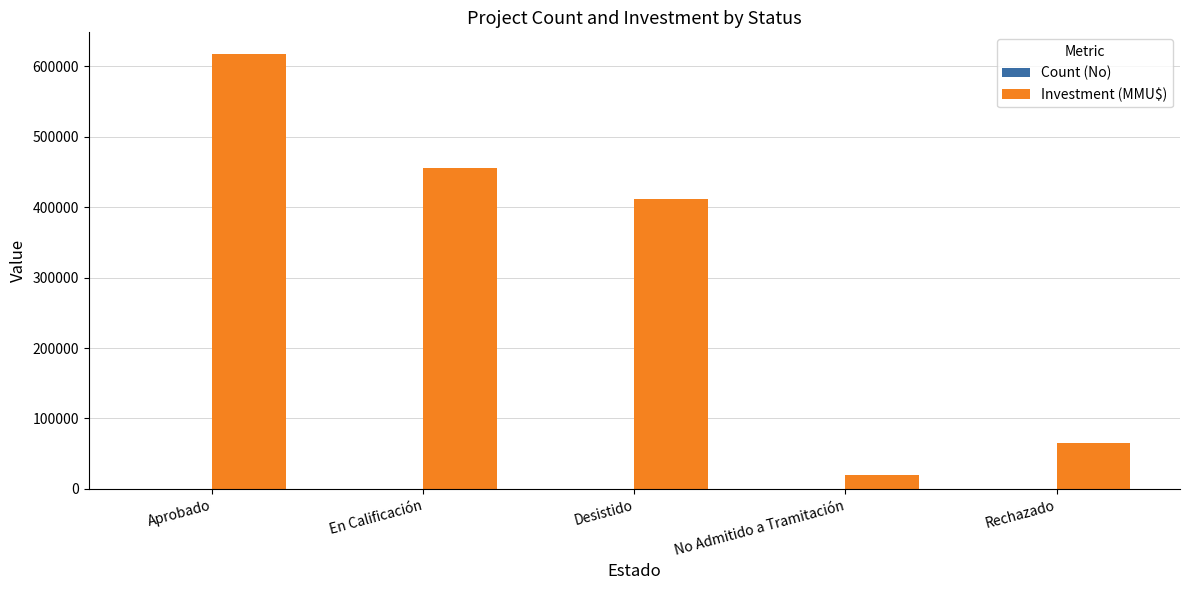

Count the number of categories in the chart.

5